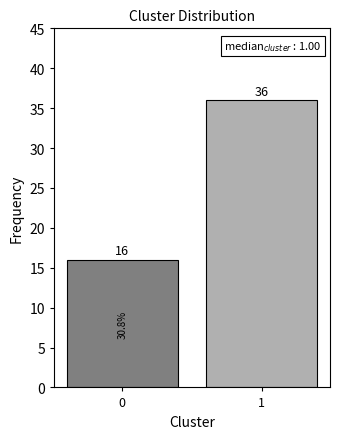

Reading right to left, extract all data points from this chart.

36	16